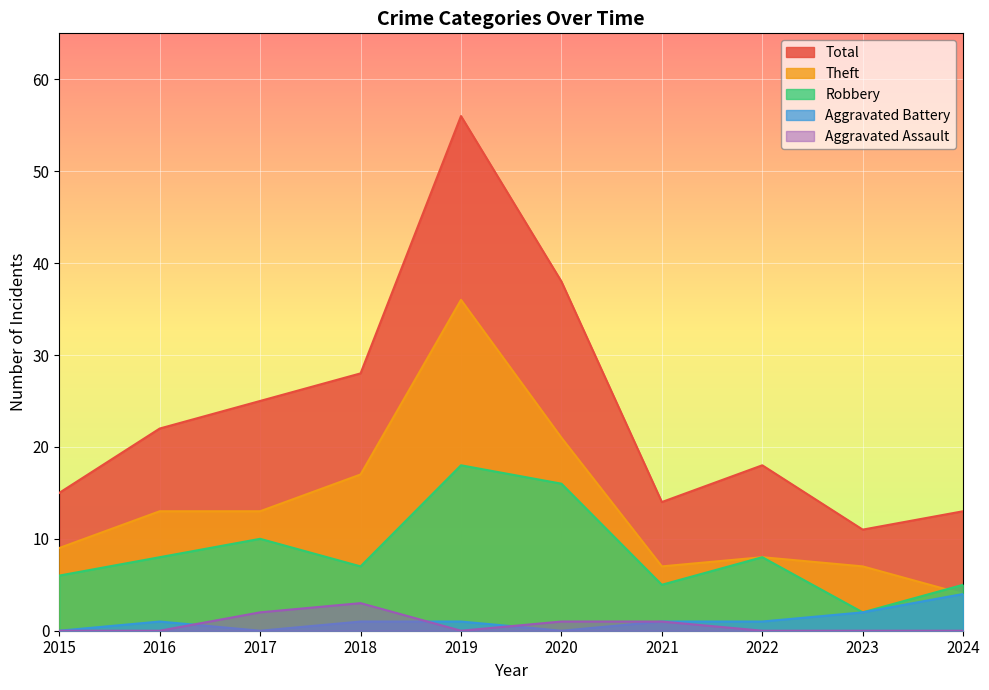

How many positive values does the Aggravated Assault series have?

4